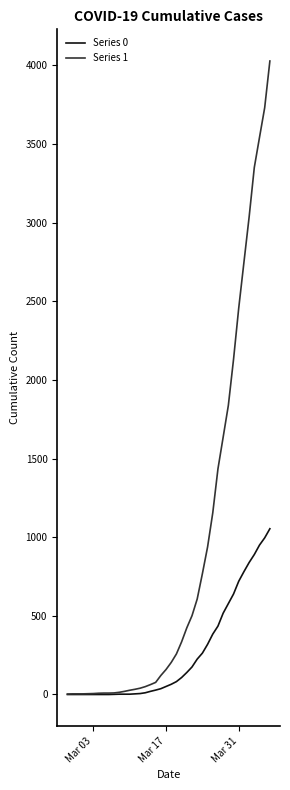

Which series has the largest range (max minus min)?

Series 1